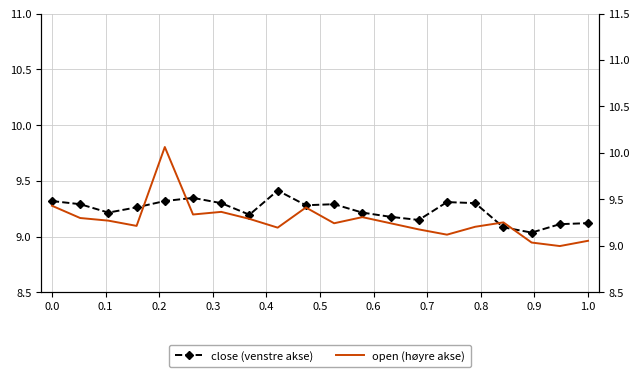

Between 0.7 and 0.3, which is larger?

0.3